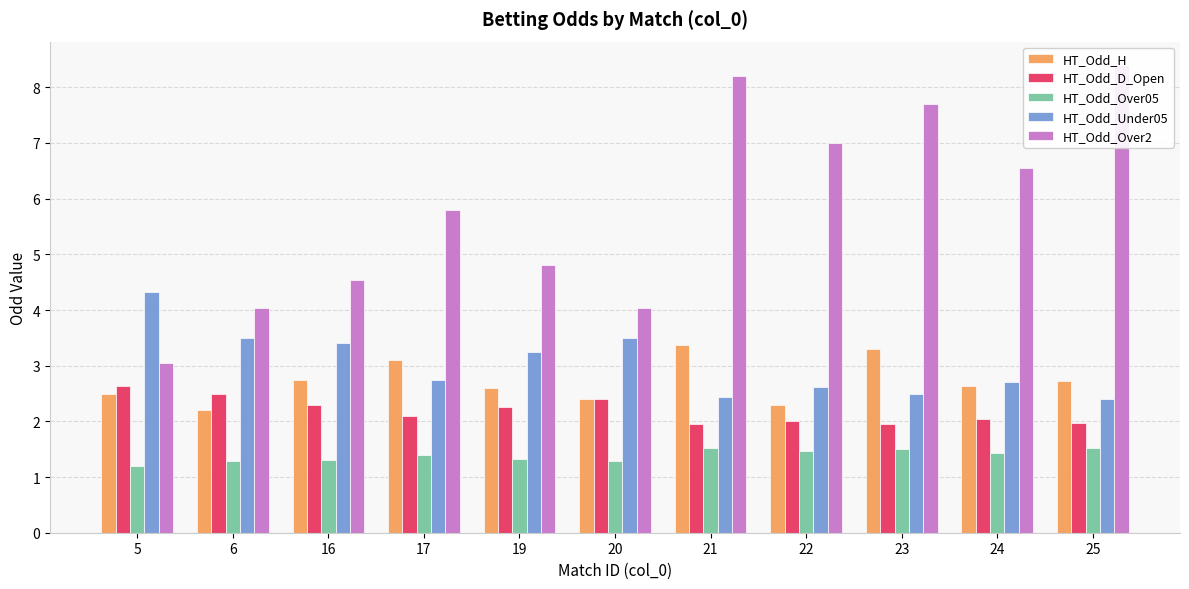

Where is HT_Odd_Over2 nearest to the value 5?

19